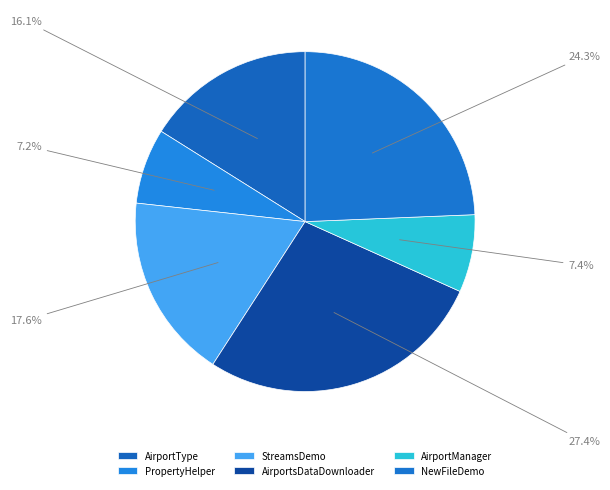

What is the change in value from PropertyHelper to StreamsDemo?

+48